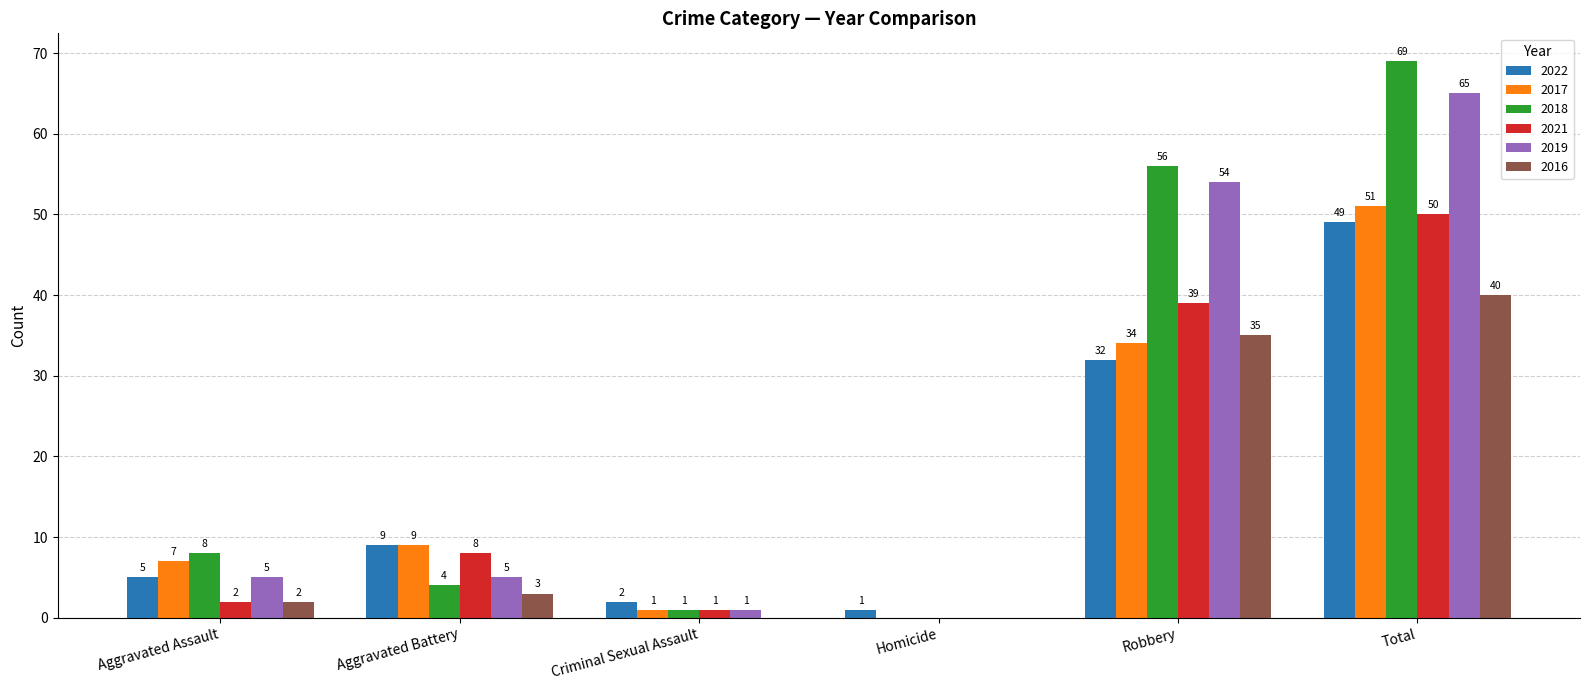

What is the difference between the 2019 values at Aggravated Battery and Homicide?

5